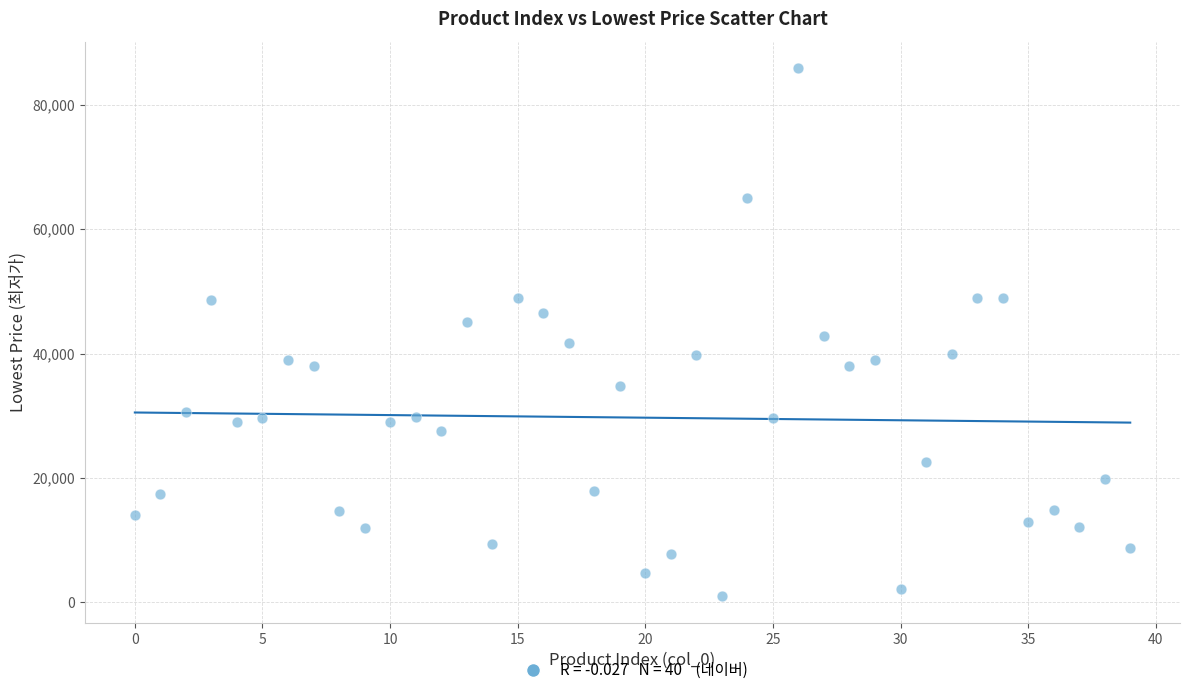

What is the range of Y values (max minus min)?

84950